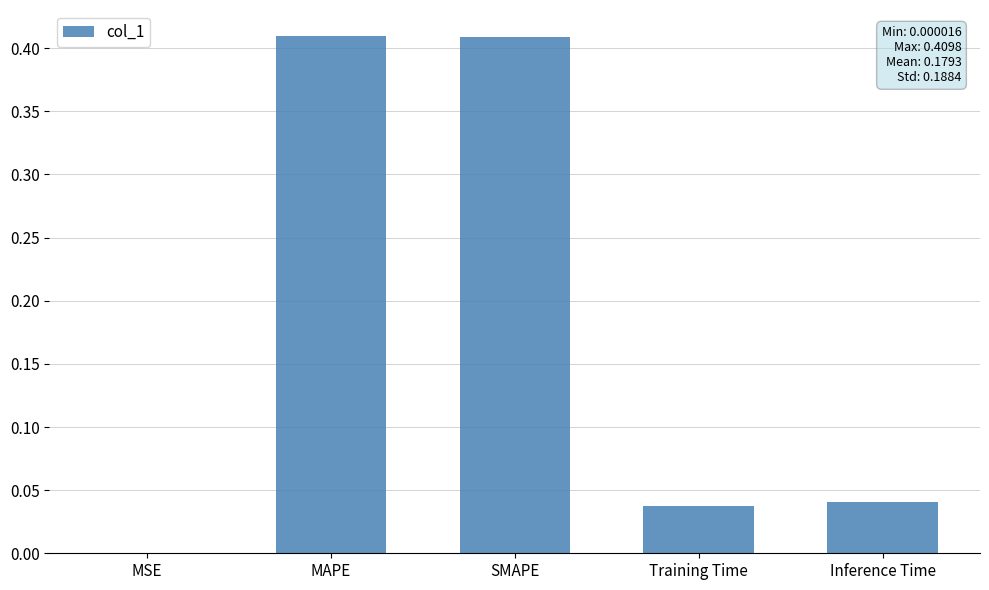

What is the sum of all values?

0.9